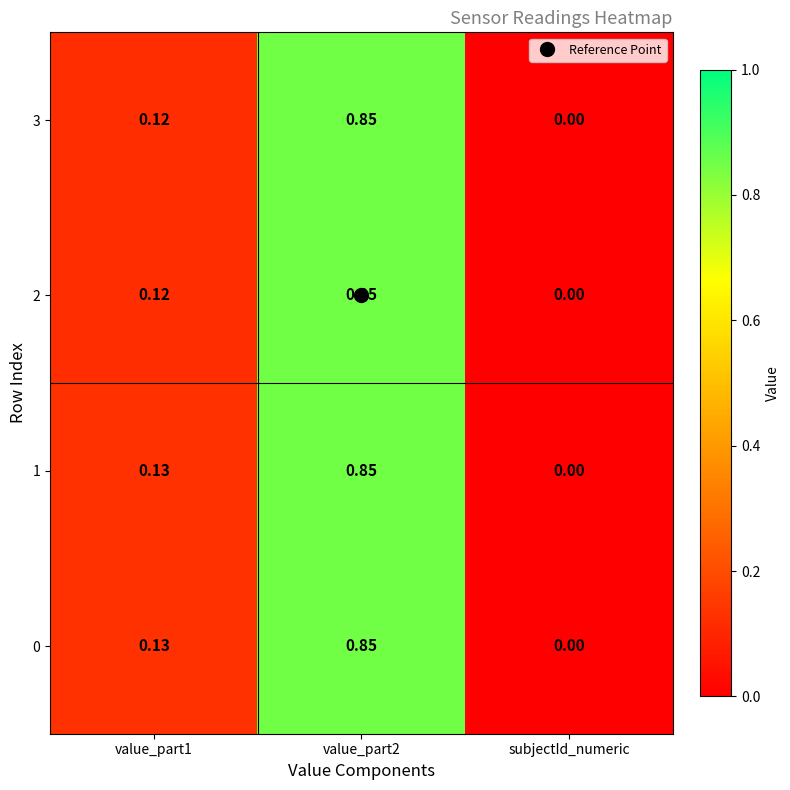

Which category has the lowest value in the 0 series?

subjectId_numeric